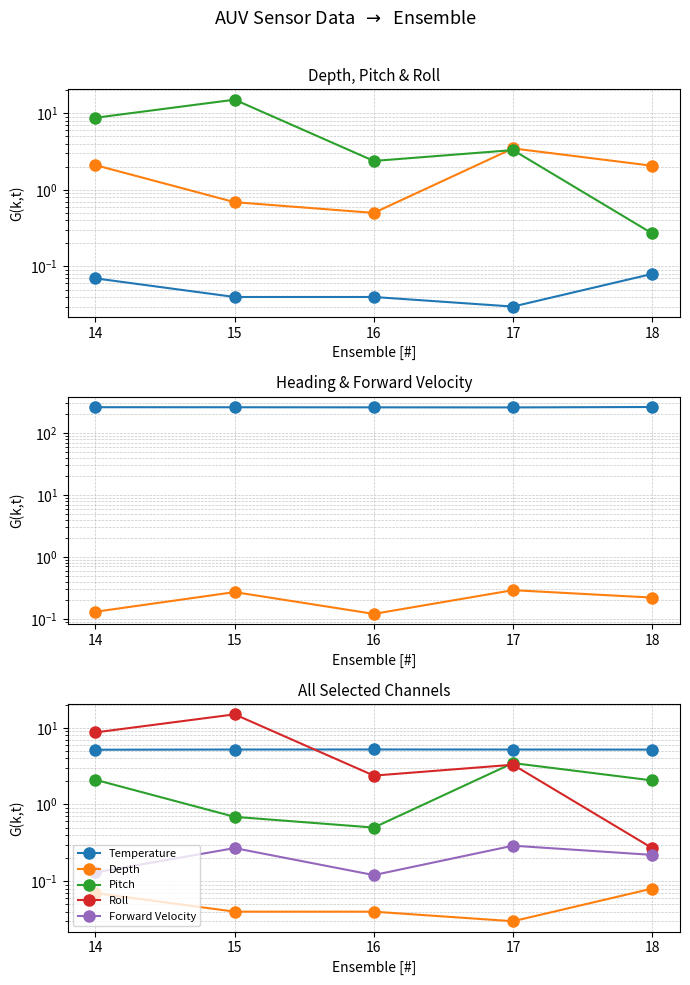

Reading right to left, transcribe all the data shown in this chart.

Depth: 0.1	0.0	0.0	0.0	0.1
Pitch: 2.1	3.5	0.5	0.7	2.1
Roll: 0.3	3.3	2.4	15.0	8.7
Heading: 262.6	258.7	259.4	260.2	260.7
Forward Velocity: 0.2	0.3	0.1	0.3	0.1
Temperature: 5.2	5.2	5.2	5.2	5.2